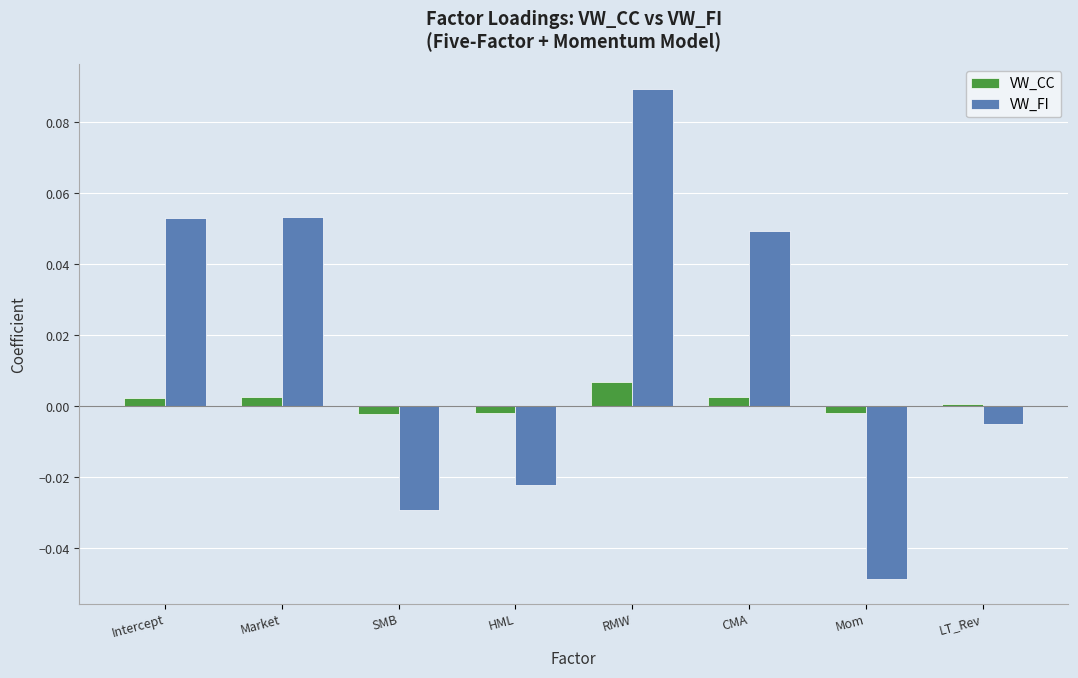

At which category does the chart reach its peak across all series?

RMW